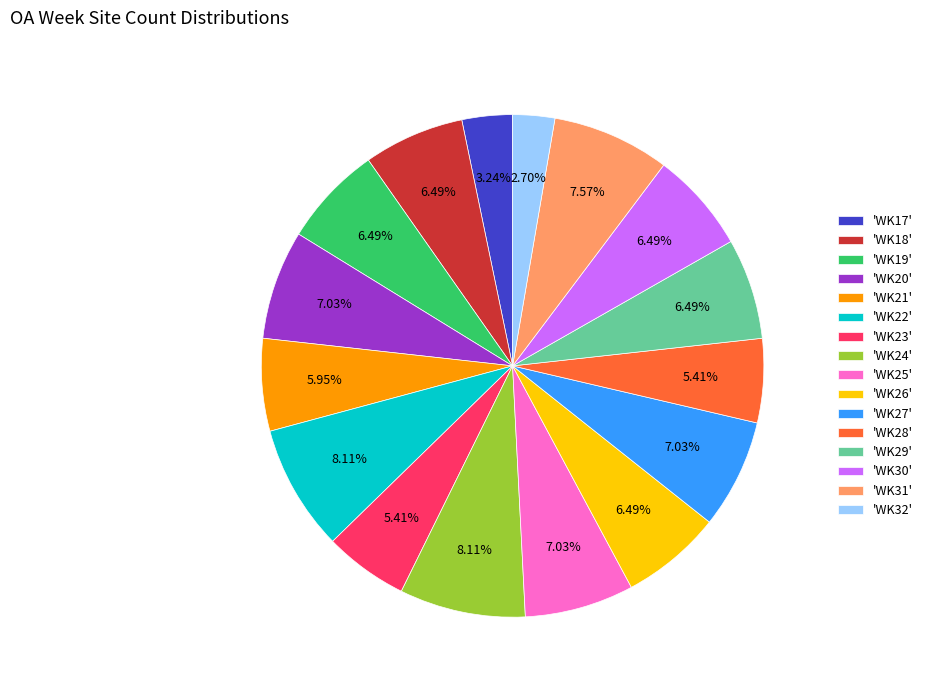

How many slices are in this pie chart?

16